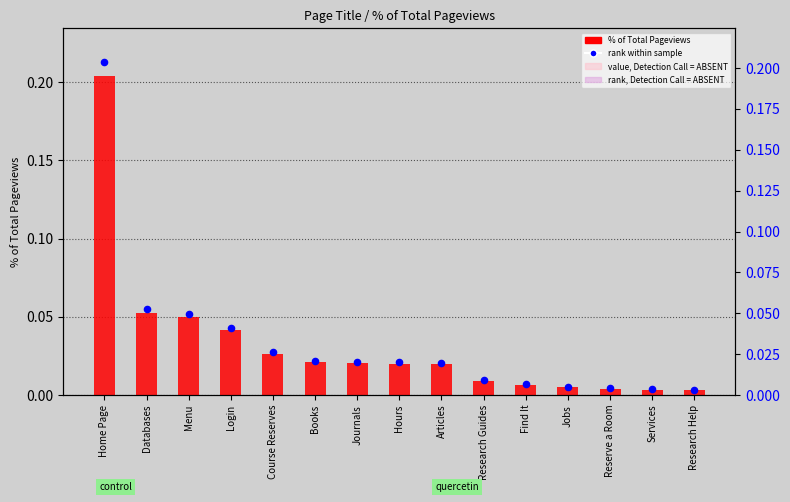

What is the total value across all series at Login?

0.1